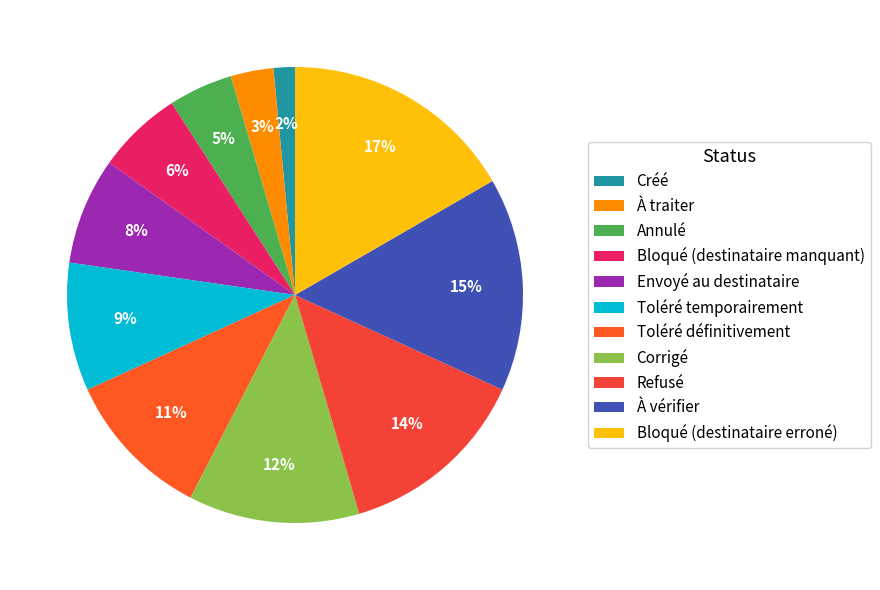

What is the largest slice in the pie chart?

Bloqué (destinataire erroné)